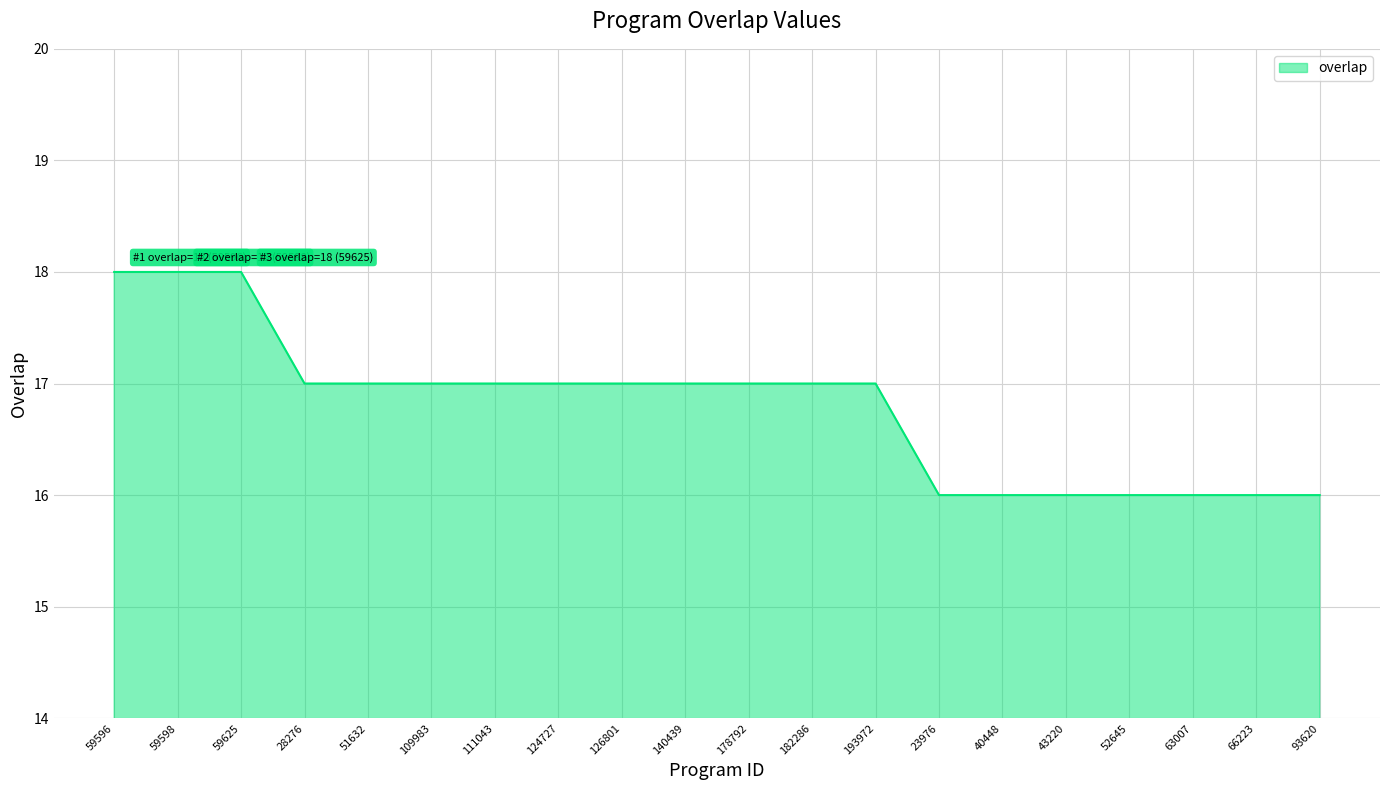

How many lines are shown in the chart?

1